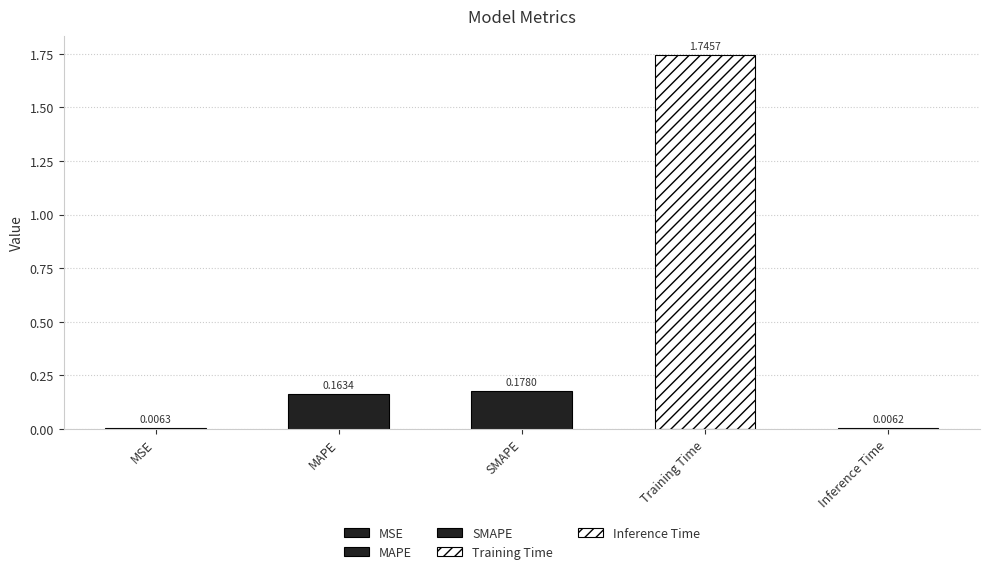

What is the label of the 2nd bar from the left?

MAPE